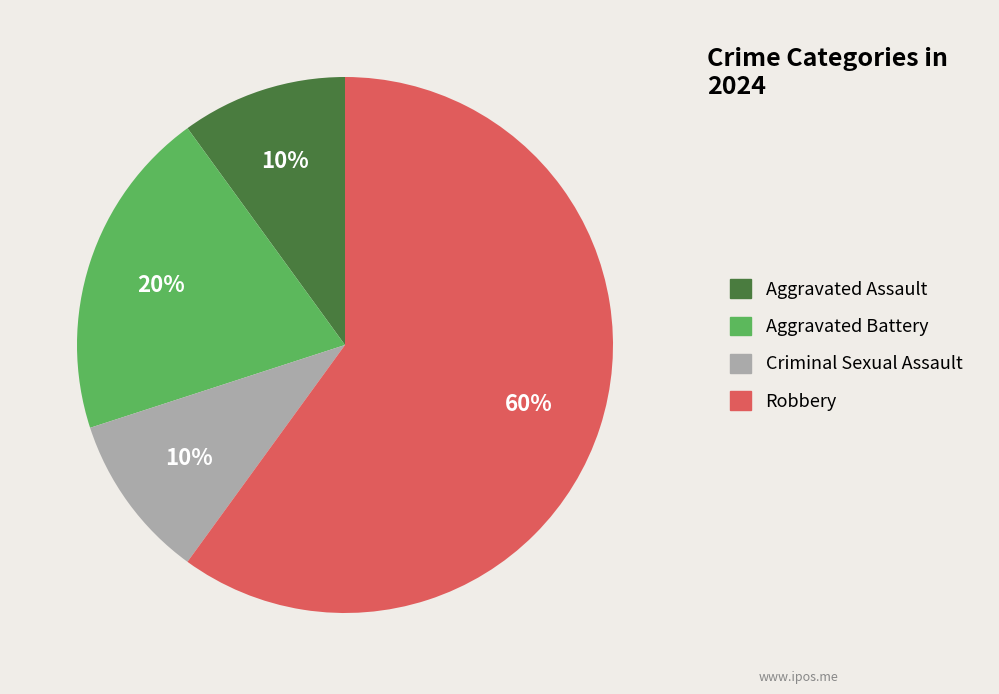

Do Aggravated Battery and Criminal Sexual Assault together represent more than half of the pie?

No